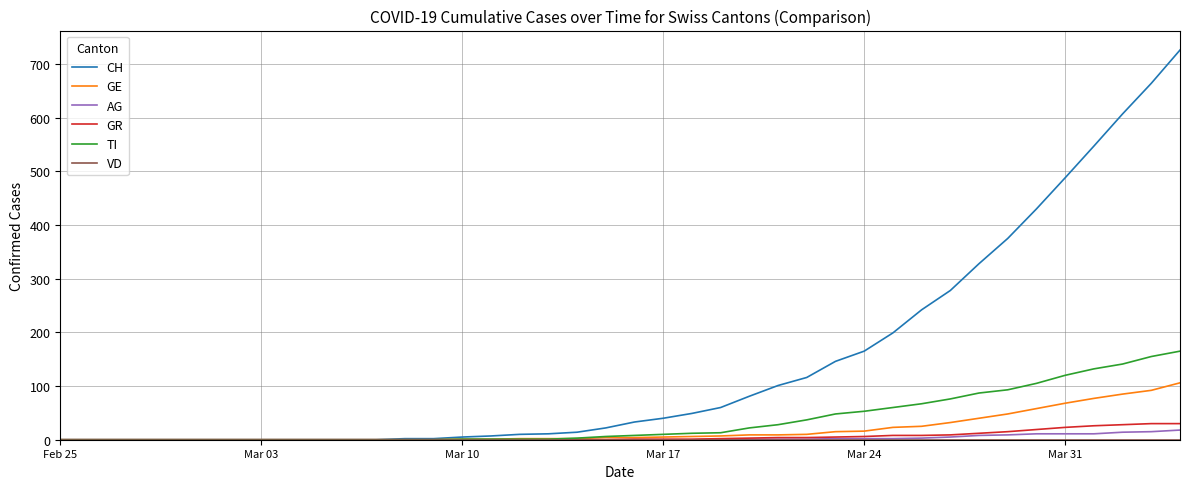

Which series has the widest spread of values?

CH